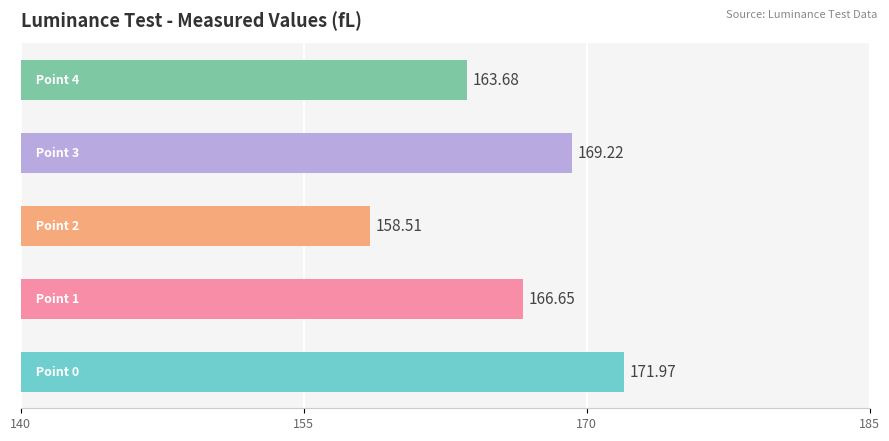

What is the sum of all values?

830.0